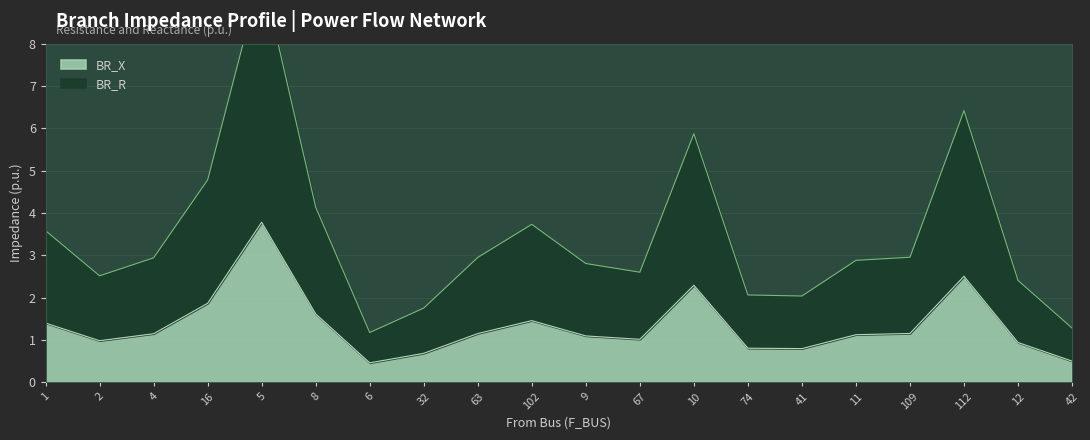

The value of BR_X at 11 is 1.1. True or false?

True